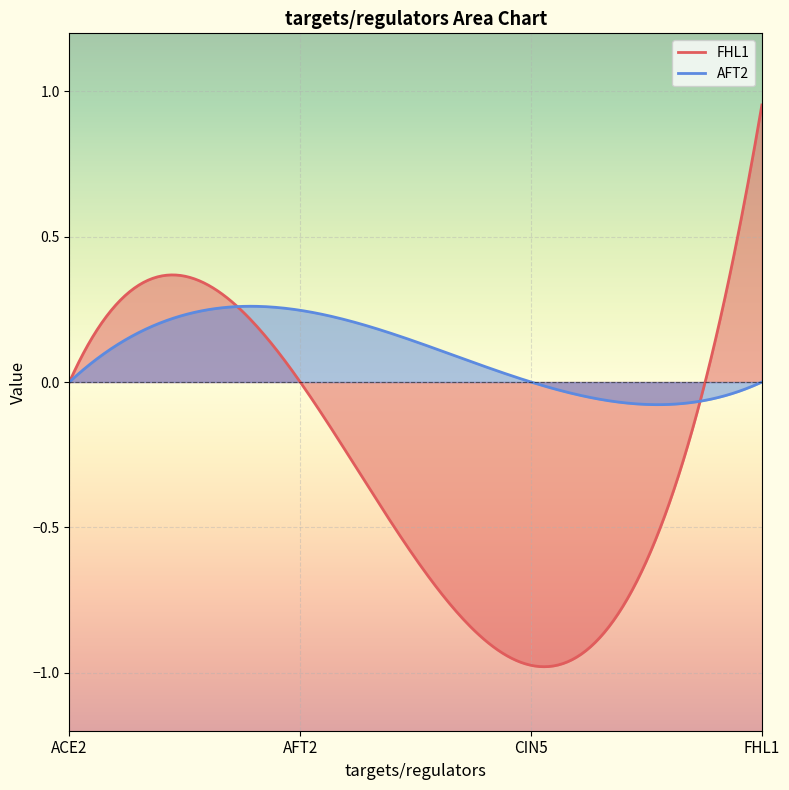

Reading right to left, extract all data points from this chart.

FHL1: 1.0	-1.0	0.0	0.0
AFT2: 0.0	0.0	0.2	0.0